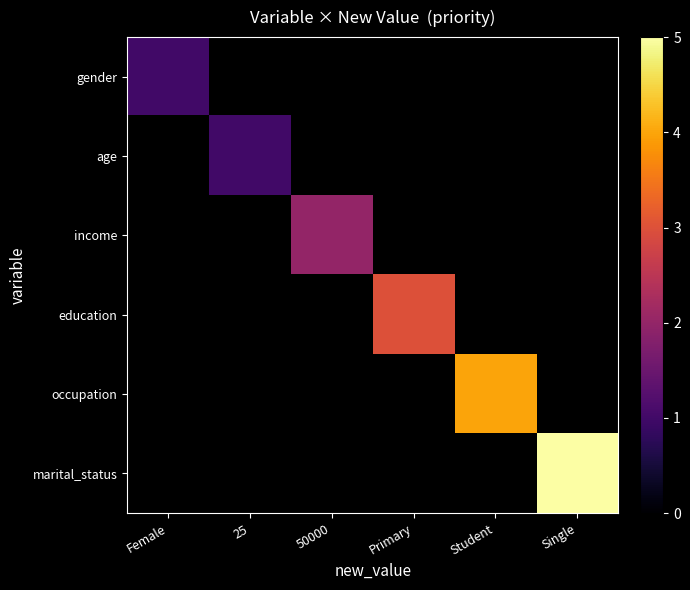

How many positive values does the income series have?

1